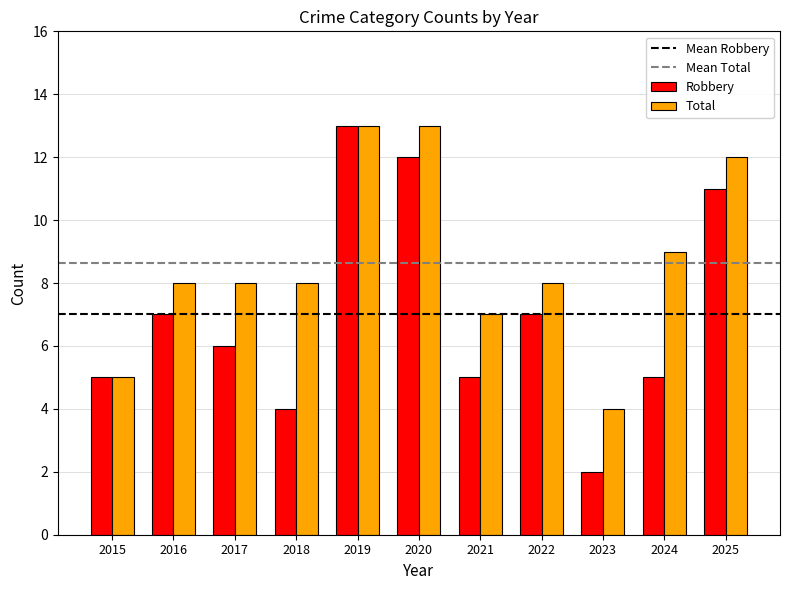

Which series has the widest spread of values?

Robbery